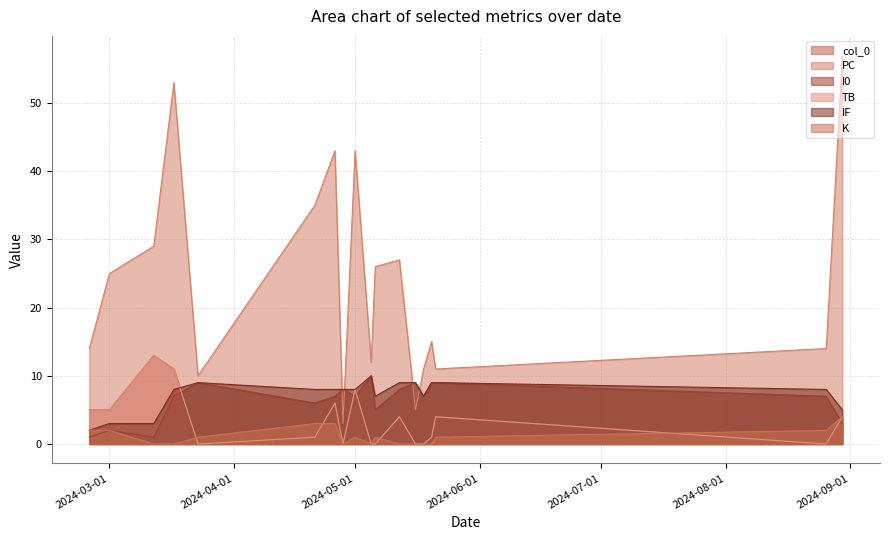

Which label corresponds to the largest value in the chart?

2024-08-30